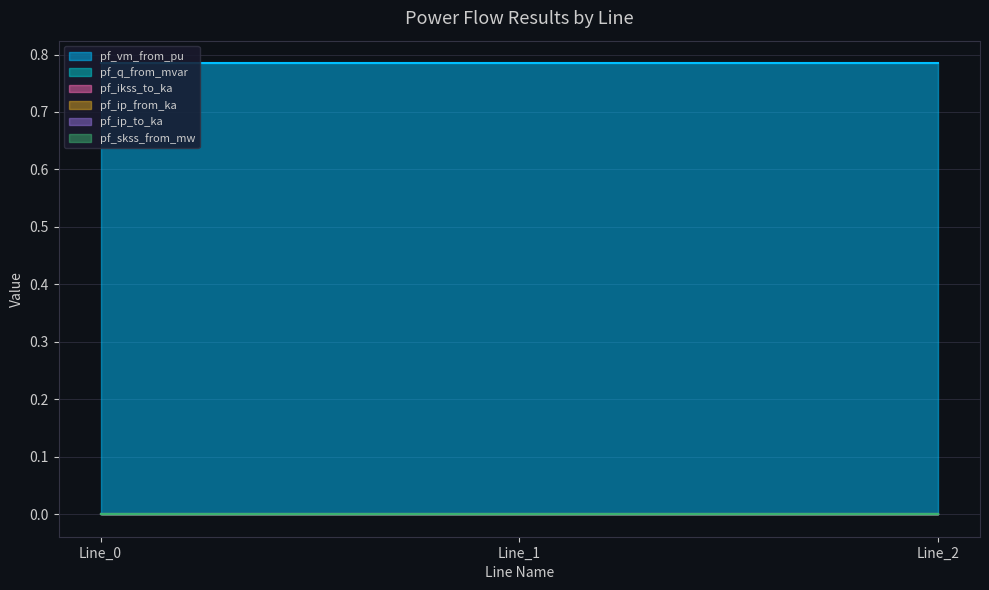

Rank the series at Line_0 from highest to lowest value.

pf_vm_from_pu, pf_q_from_mvar, pf_ikss_to_ka, pf_ip_from_ka, pf_ip_to_ka, pf_skss_from_mw